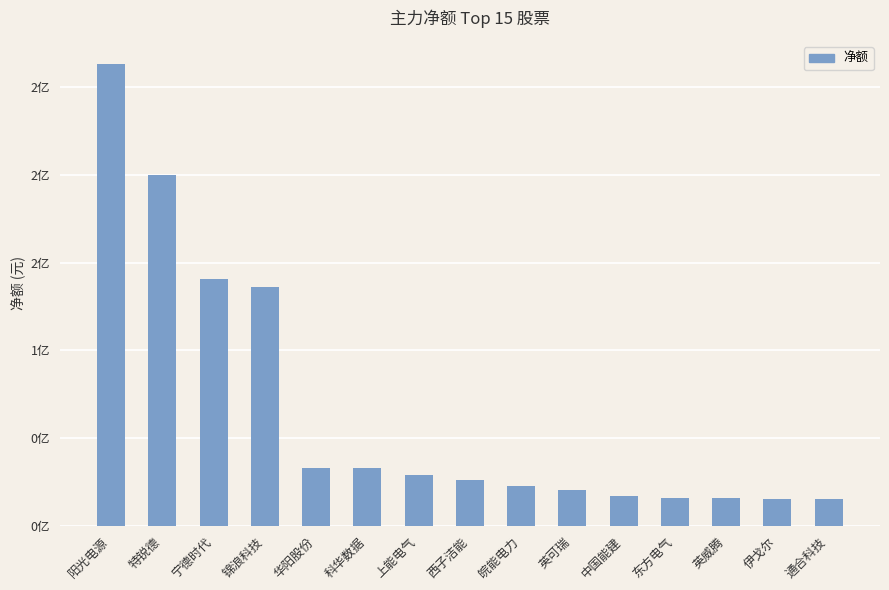

Does the chart contain any negative values?

No